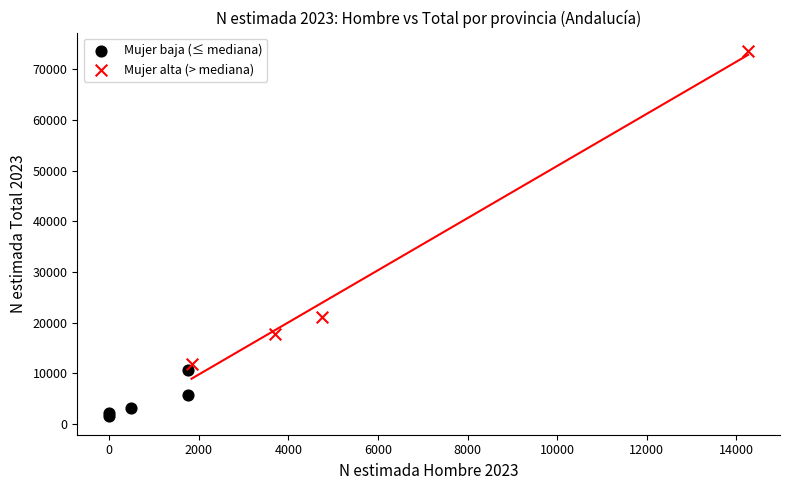

Which series has the widest spread of Y values?

Mujer alta (> mediana)